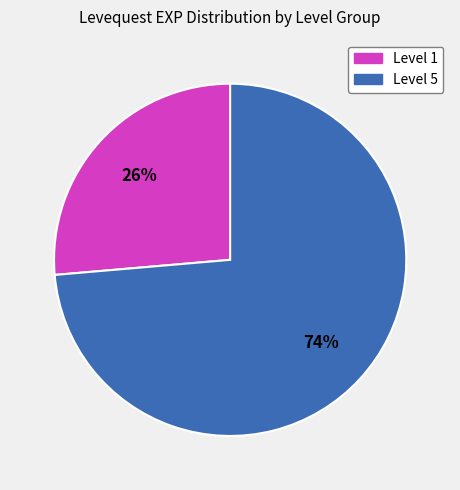

Is there any slice that represents more than half of the pie?

Yes